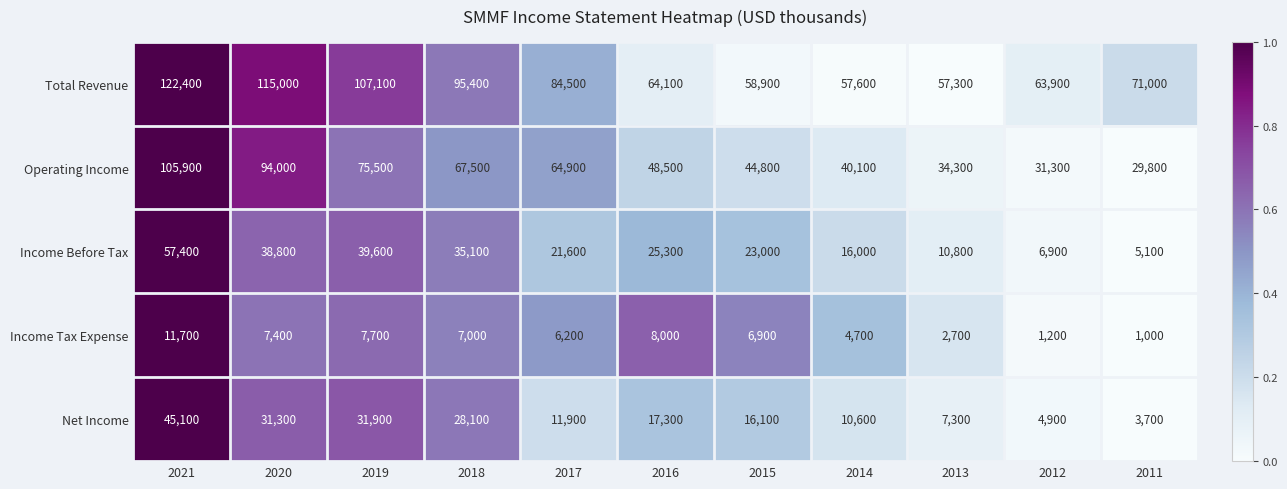

What is the sum of all Net Income values?

208200